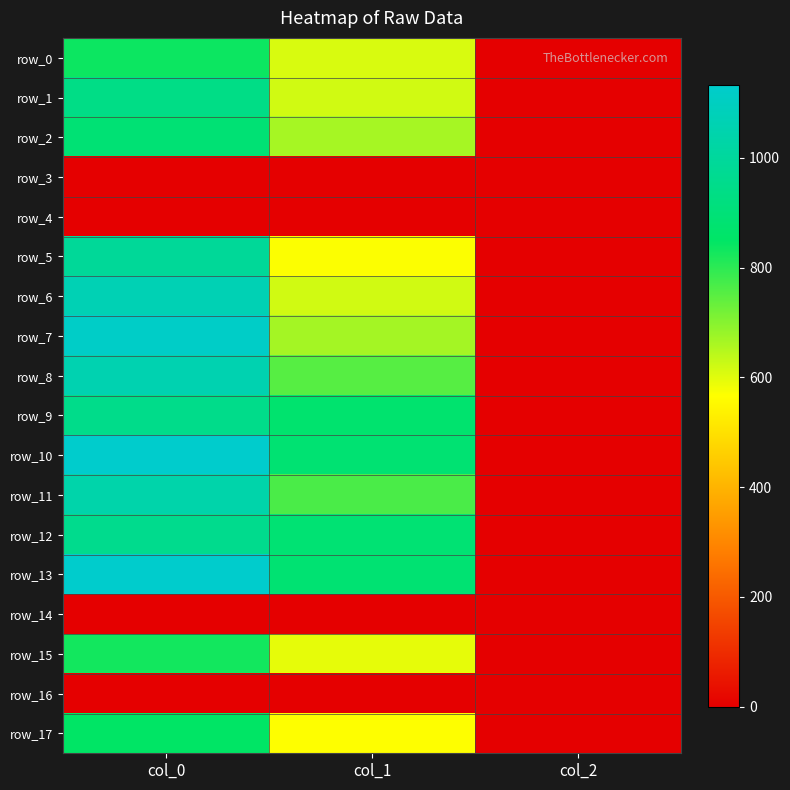

What is the approximate value of row_13 at col_0?

1133.3